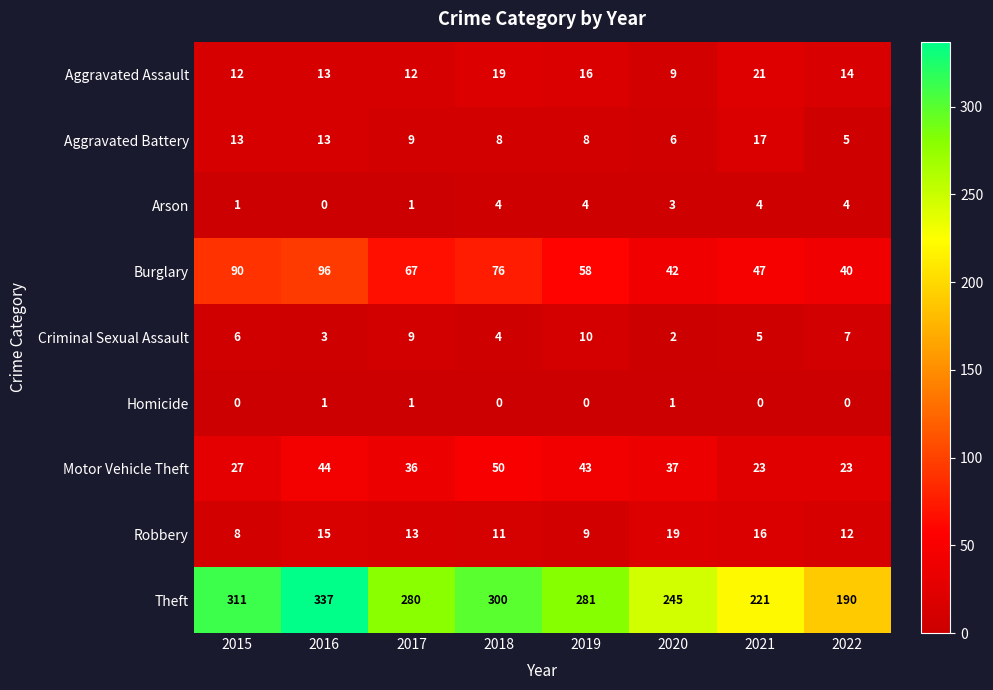

What is the spread (max minus min) of values at 2015?

311